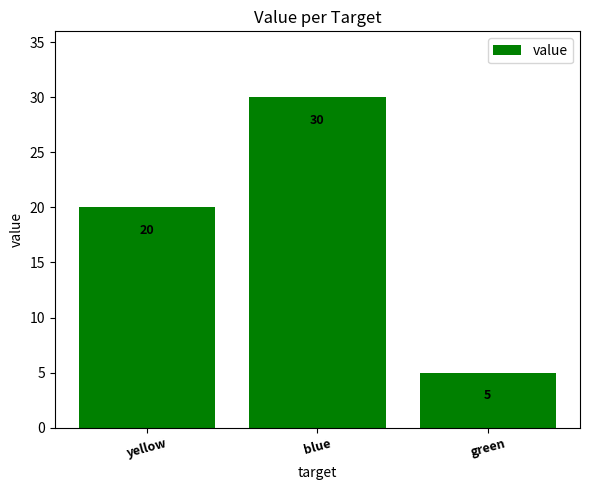

The chart shows a value of 8 at yellow. True or false?

False